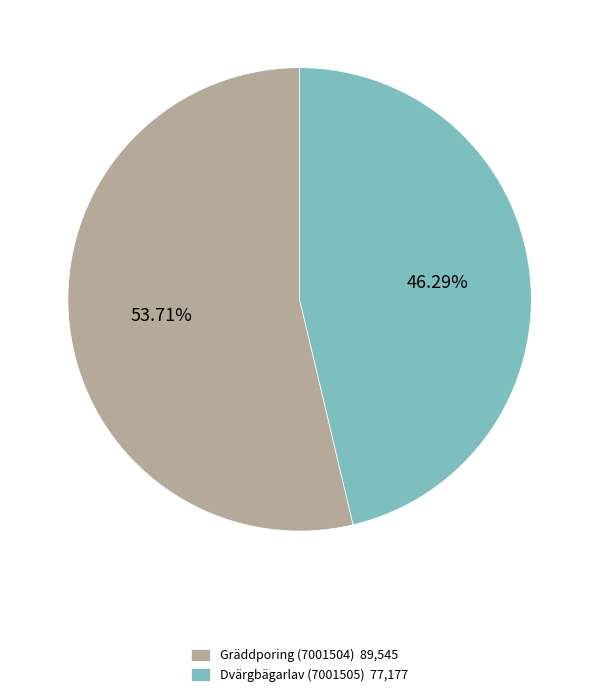

Is it true that Dvärgbägarlav (7001505) is 32% of the pie?

False